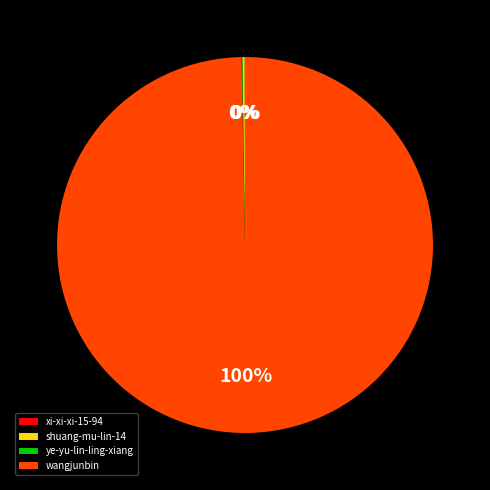

Is it true that wangjunbin is 100% of the pie?

True